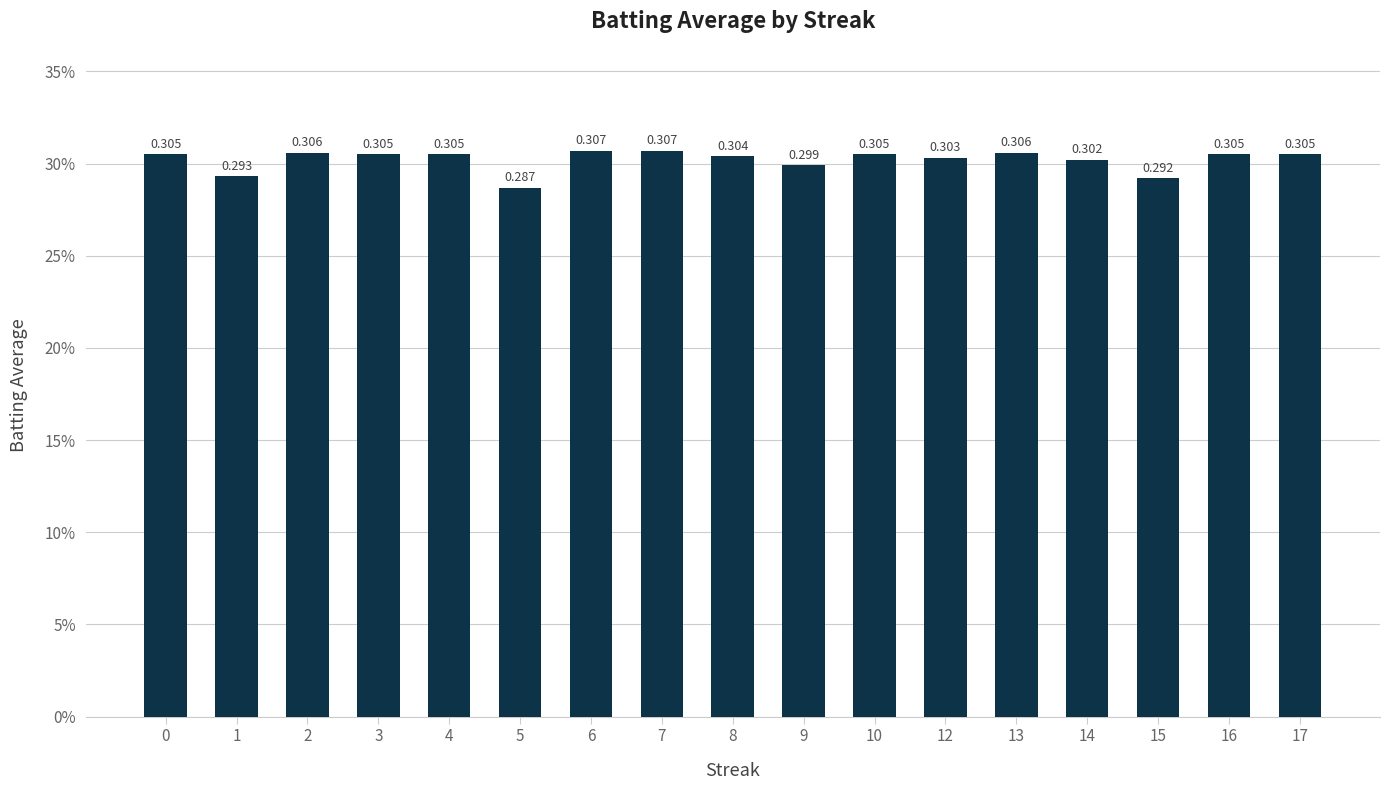

At which category does the chart reach its peak across all series?

6